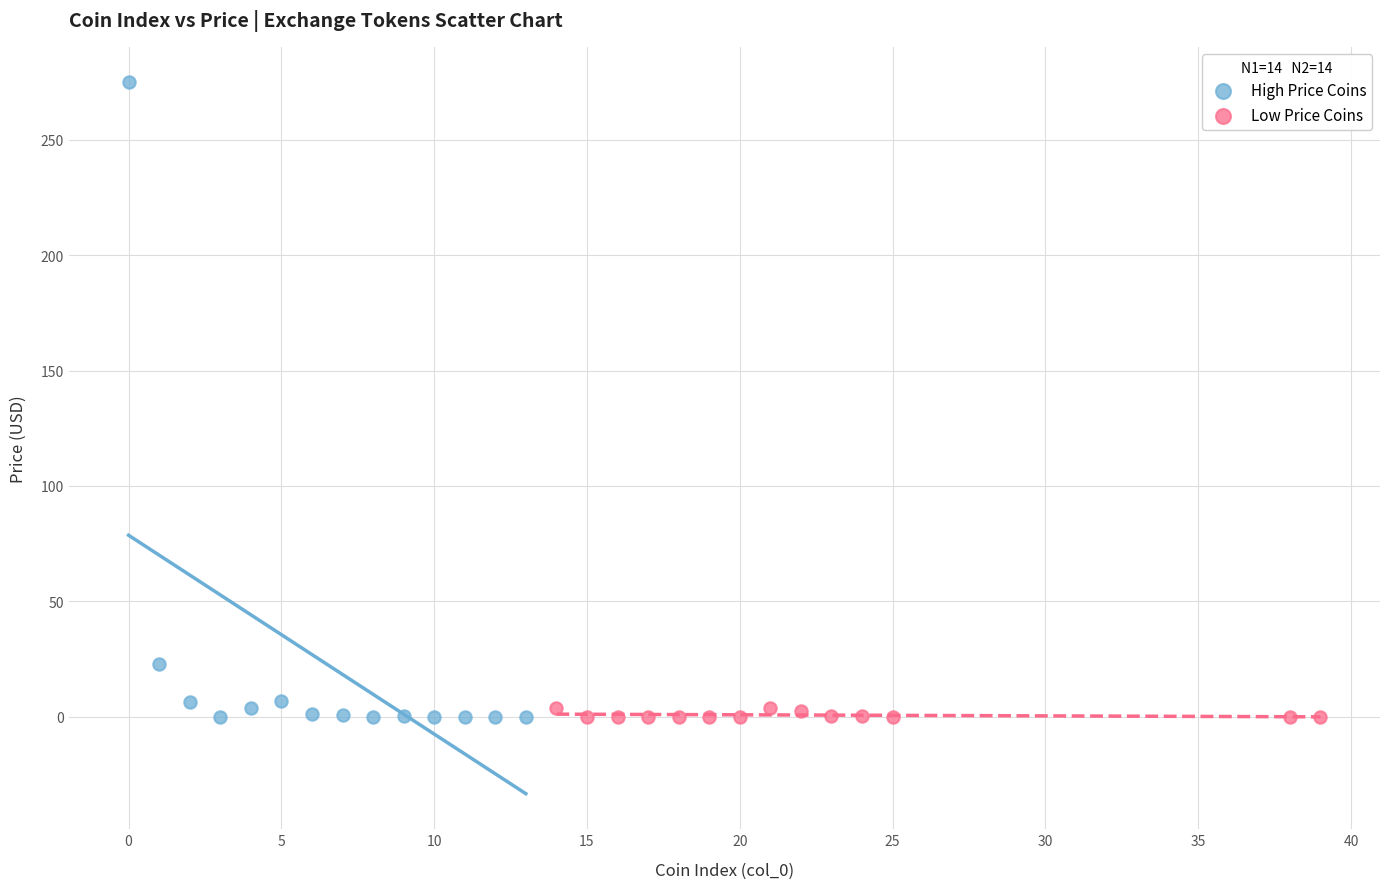

Which series has the largest Y range (max minus min)?

High Price Coins